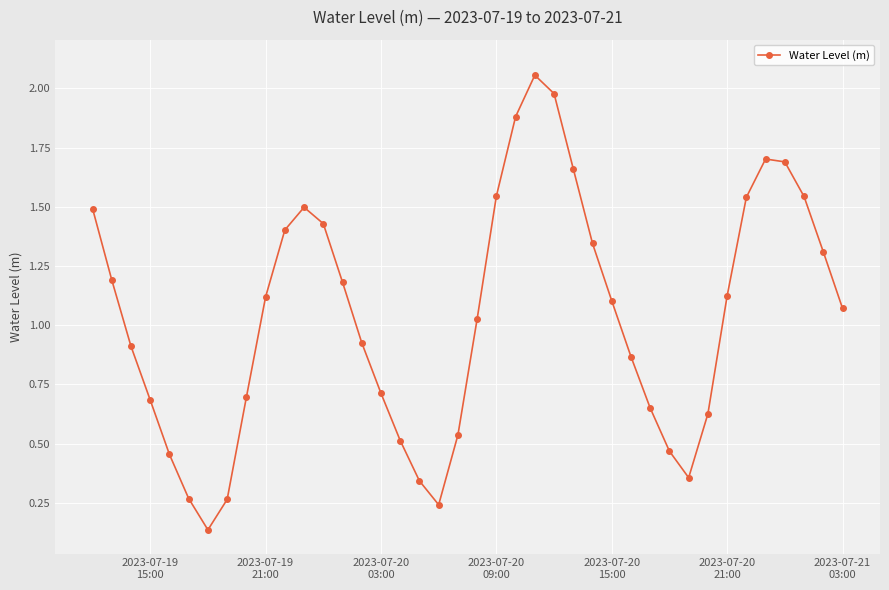

True or false: there are more than 0 points higher than both neighbors.

True